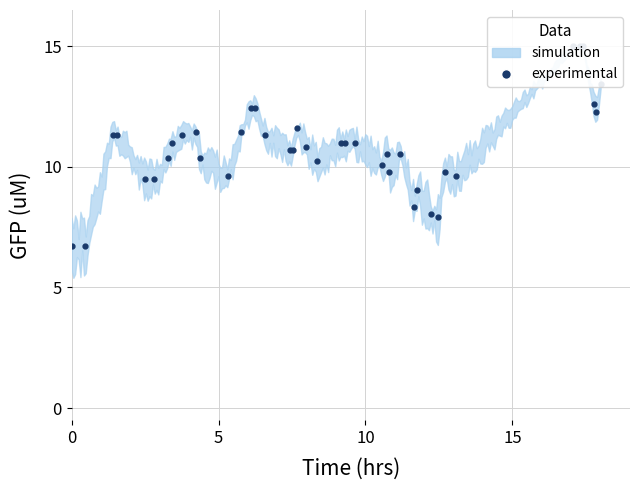

What is the greatest value displayed?

15.0